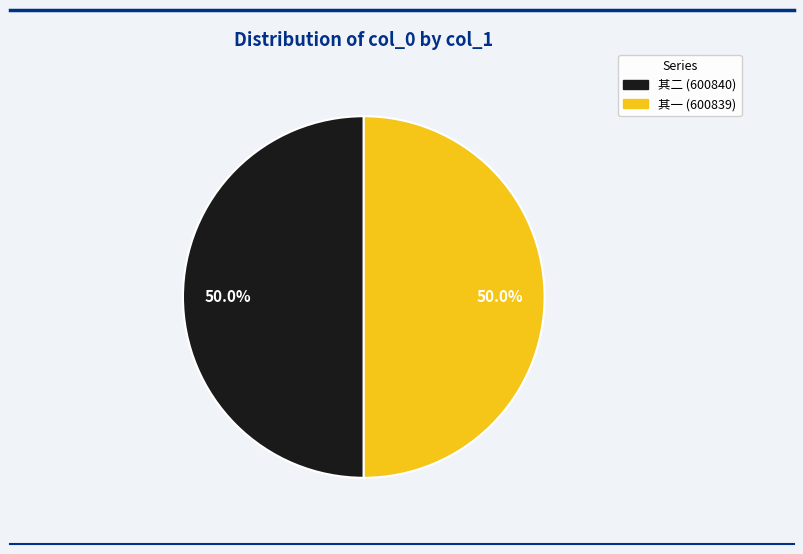

How many slices are in this pie chart?

2